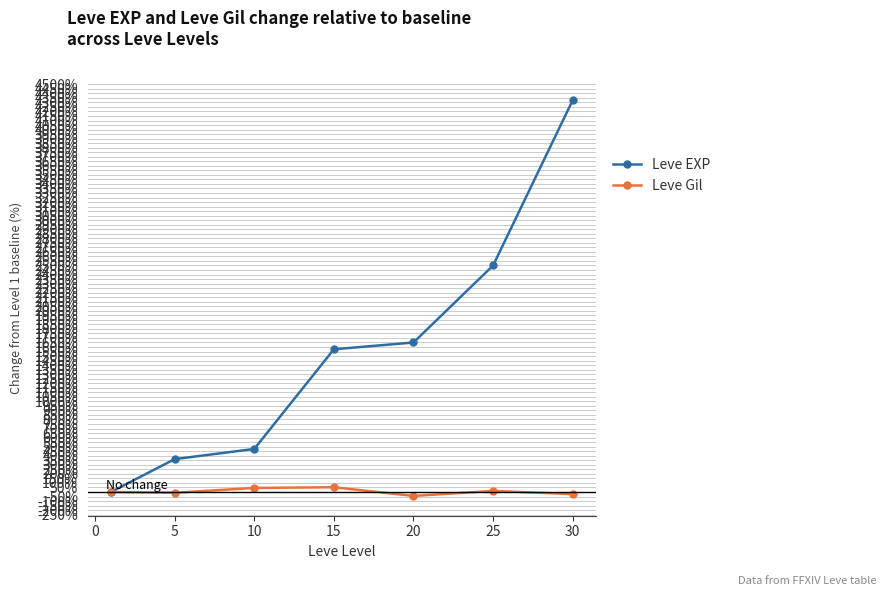

Which series has the largest total across all categories?

Leve EXP